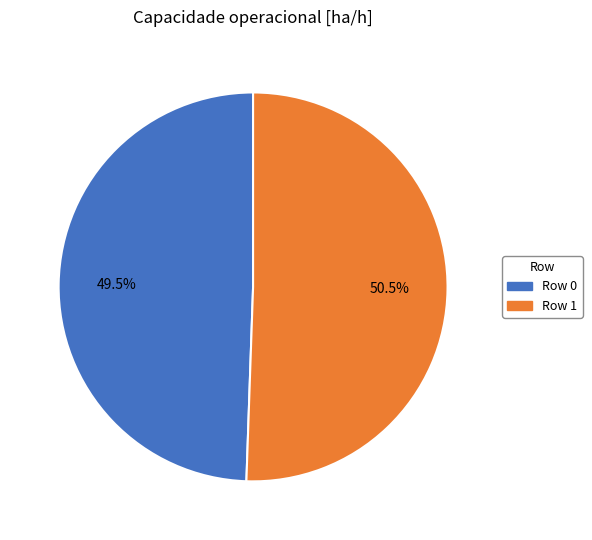

What percentage do Row 0 and Row 1 together represent?

100.0%